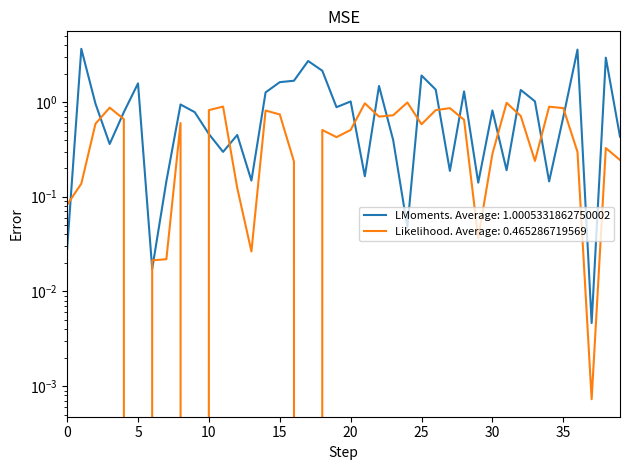

In entropys, how many points are lower than both neighbors (excluding endpoints)?

12